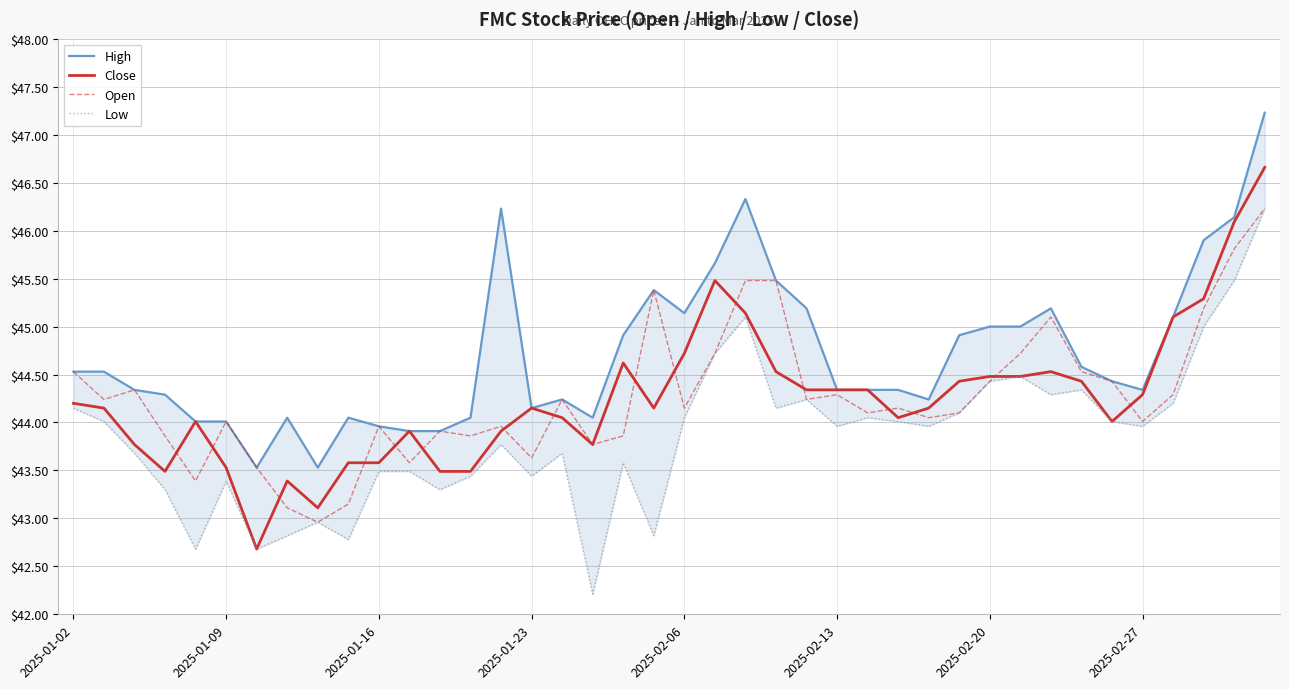

Where does the High series first go above 44?

2025-01-02